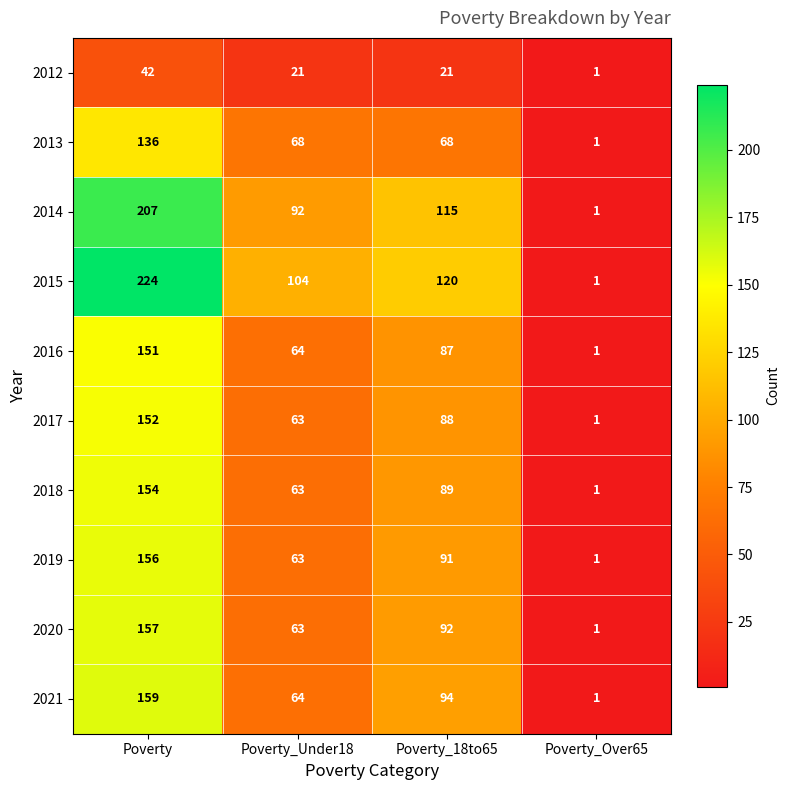

What value does the 2014 series have at Poverty_18to65?

115